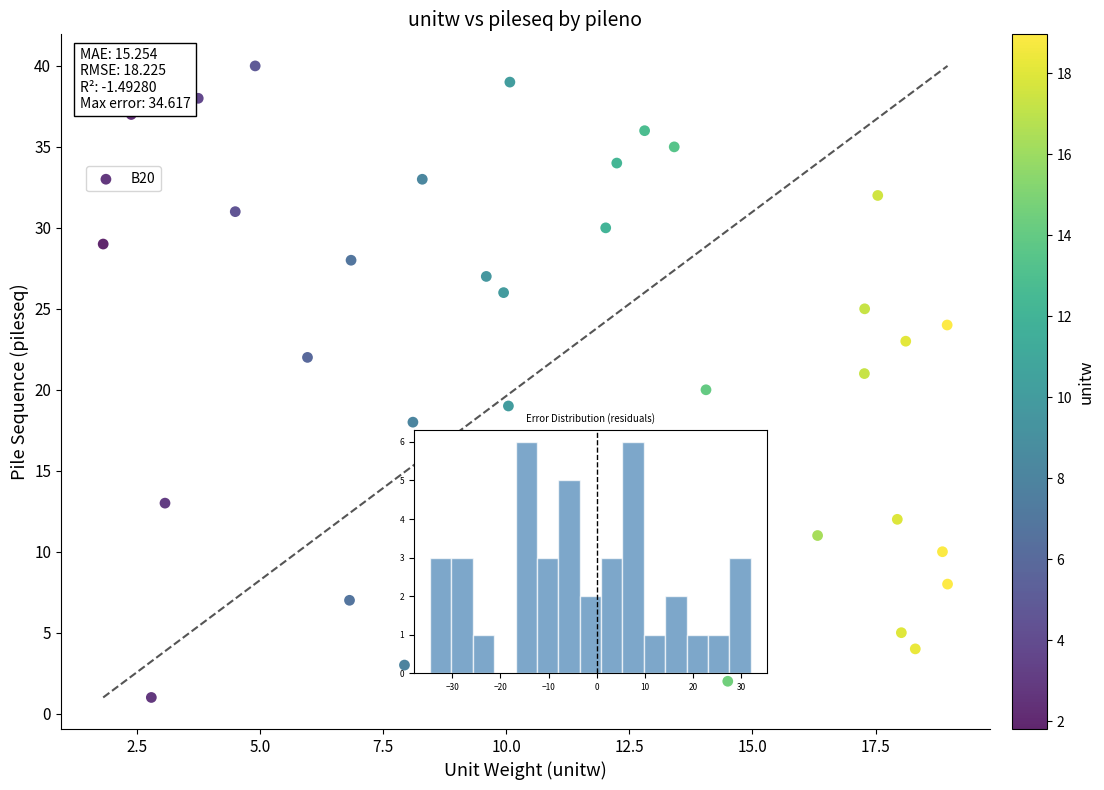

What is the range of Y values (max minus min)?

39